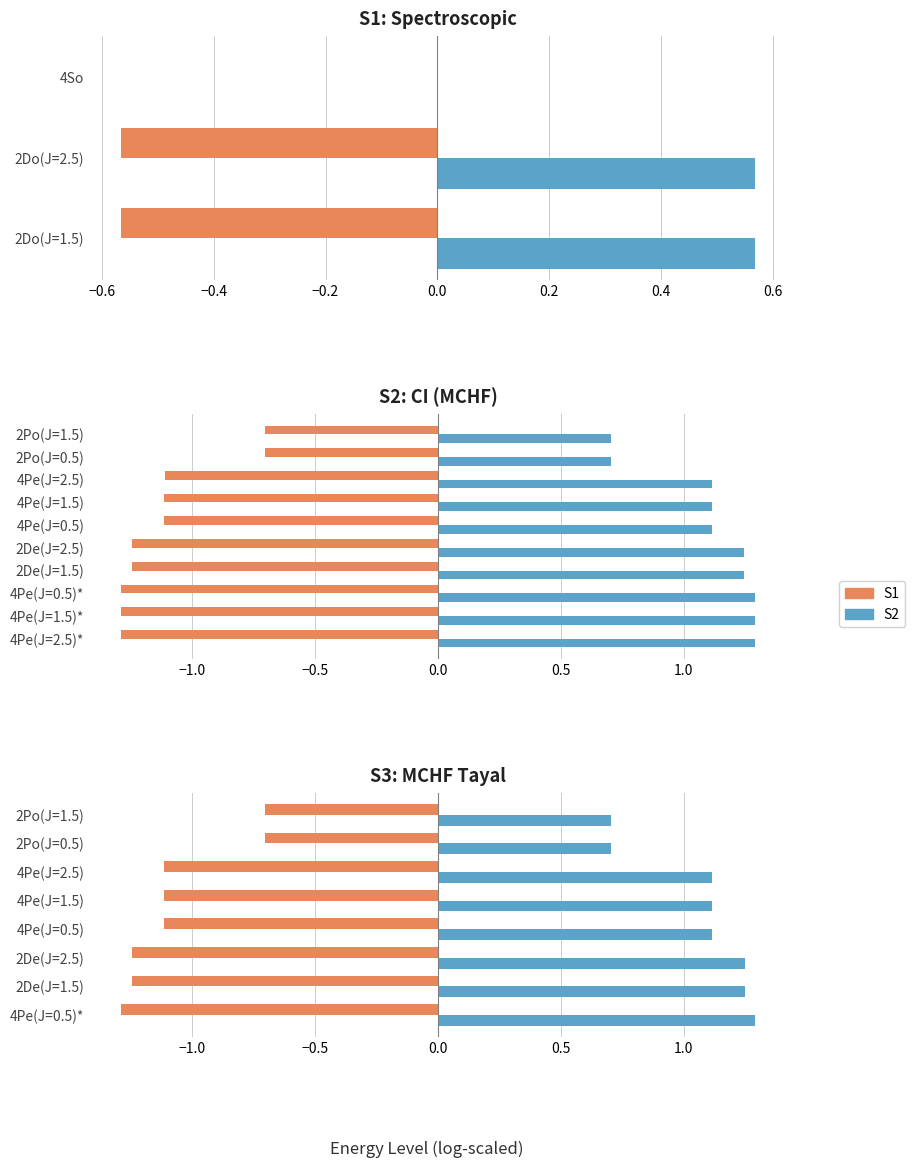

The value of S1 at 2De(J=1.5) is -0.6. True or false?

False